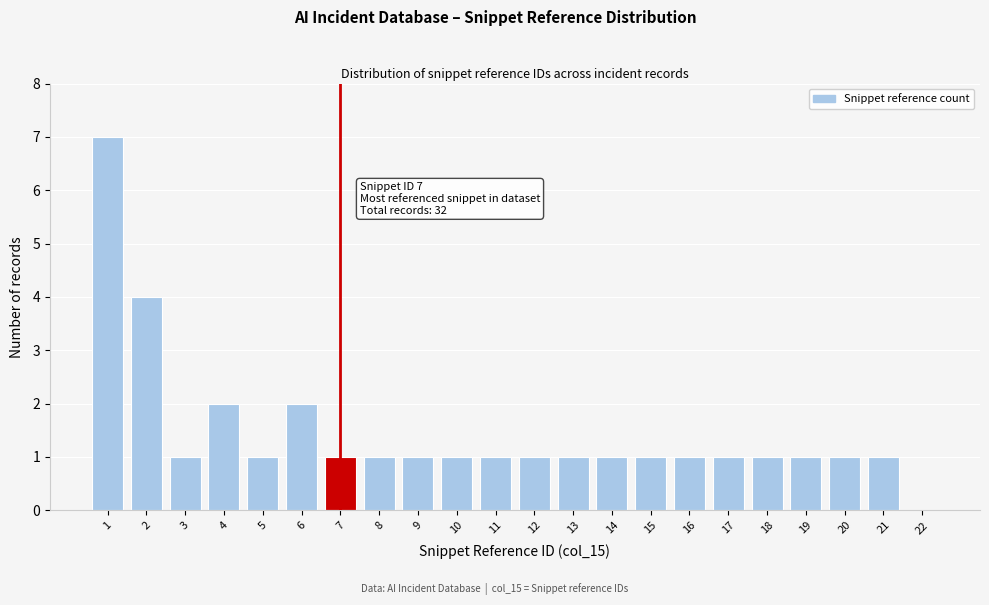

Over which range of the x-axis is the bar tallest?

0.5 to 1.5